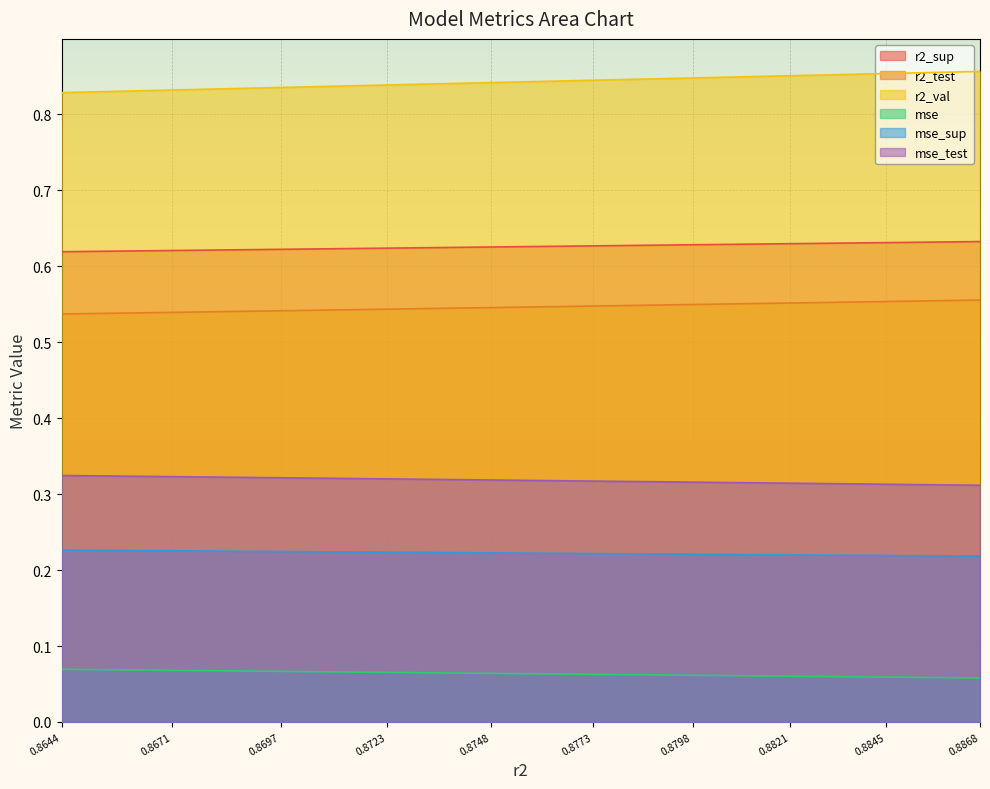

True or false: mse_test and mse intersect in this chart.

False